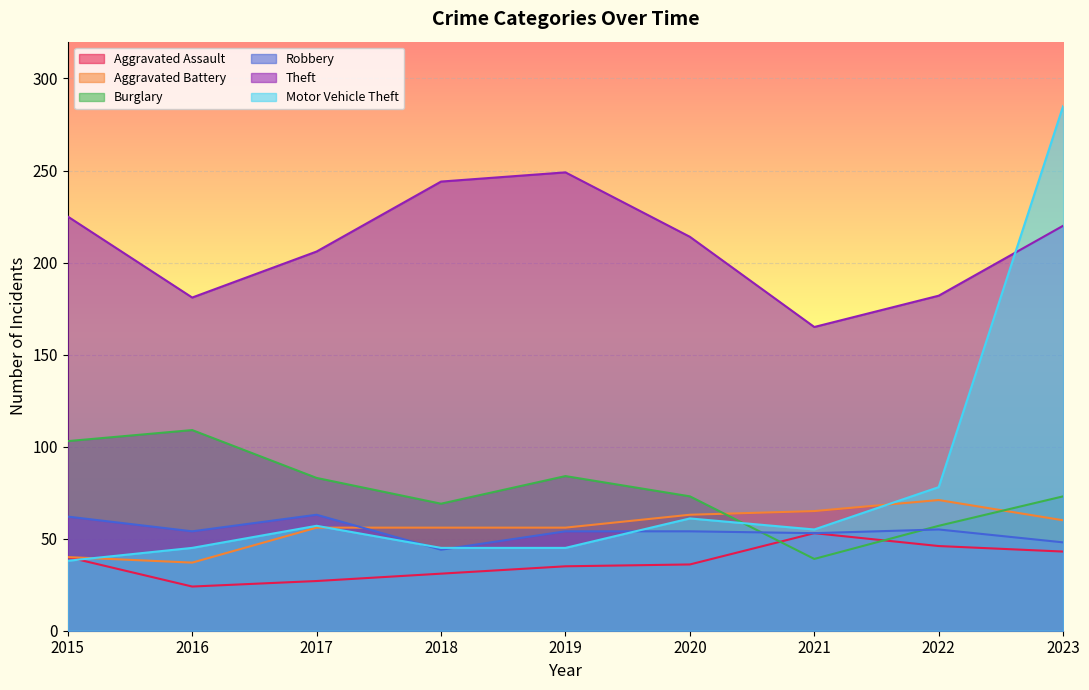

What is the difference between the maximum and minimum values in the Aggravated Battery series?

34